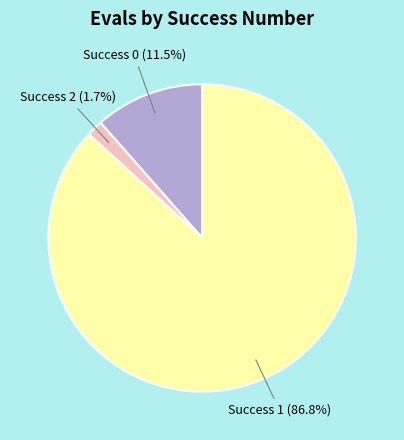

To the nearest percent, what is the difference between the largest and smallest slice percentages?

85%